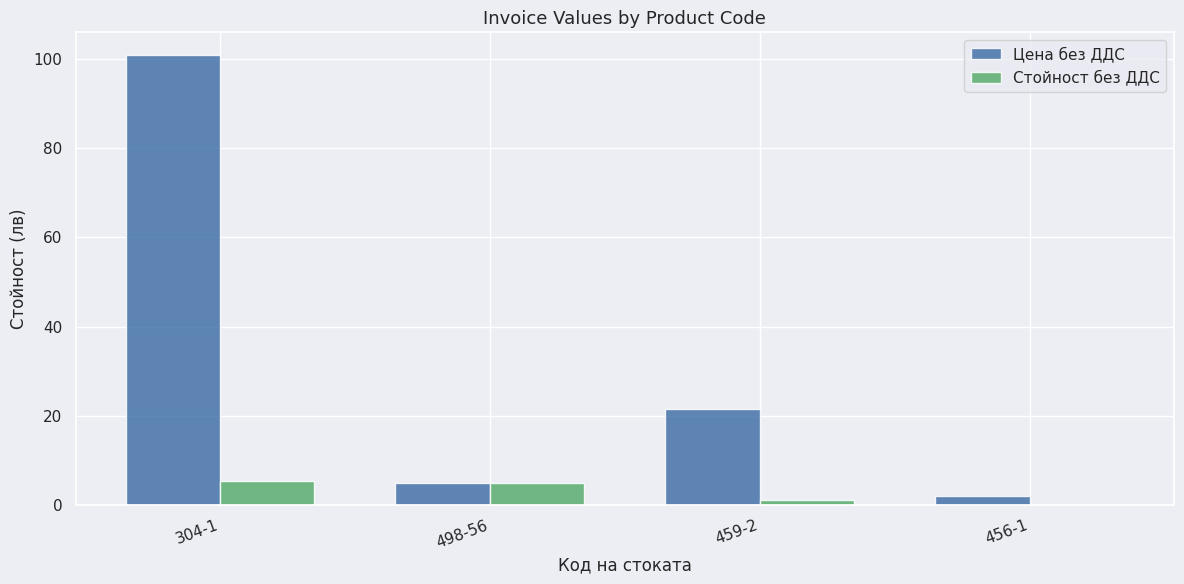

True or false: Стойност без ДДС has a value of 1.6 at 498-56.

False